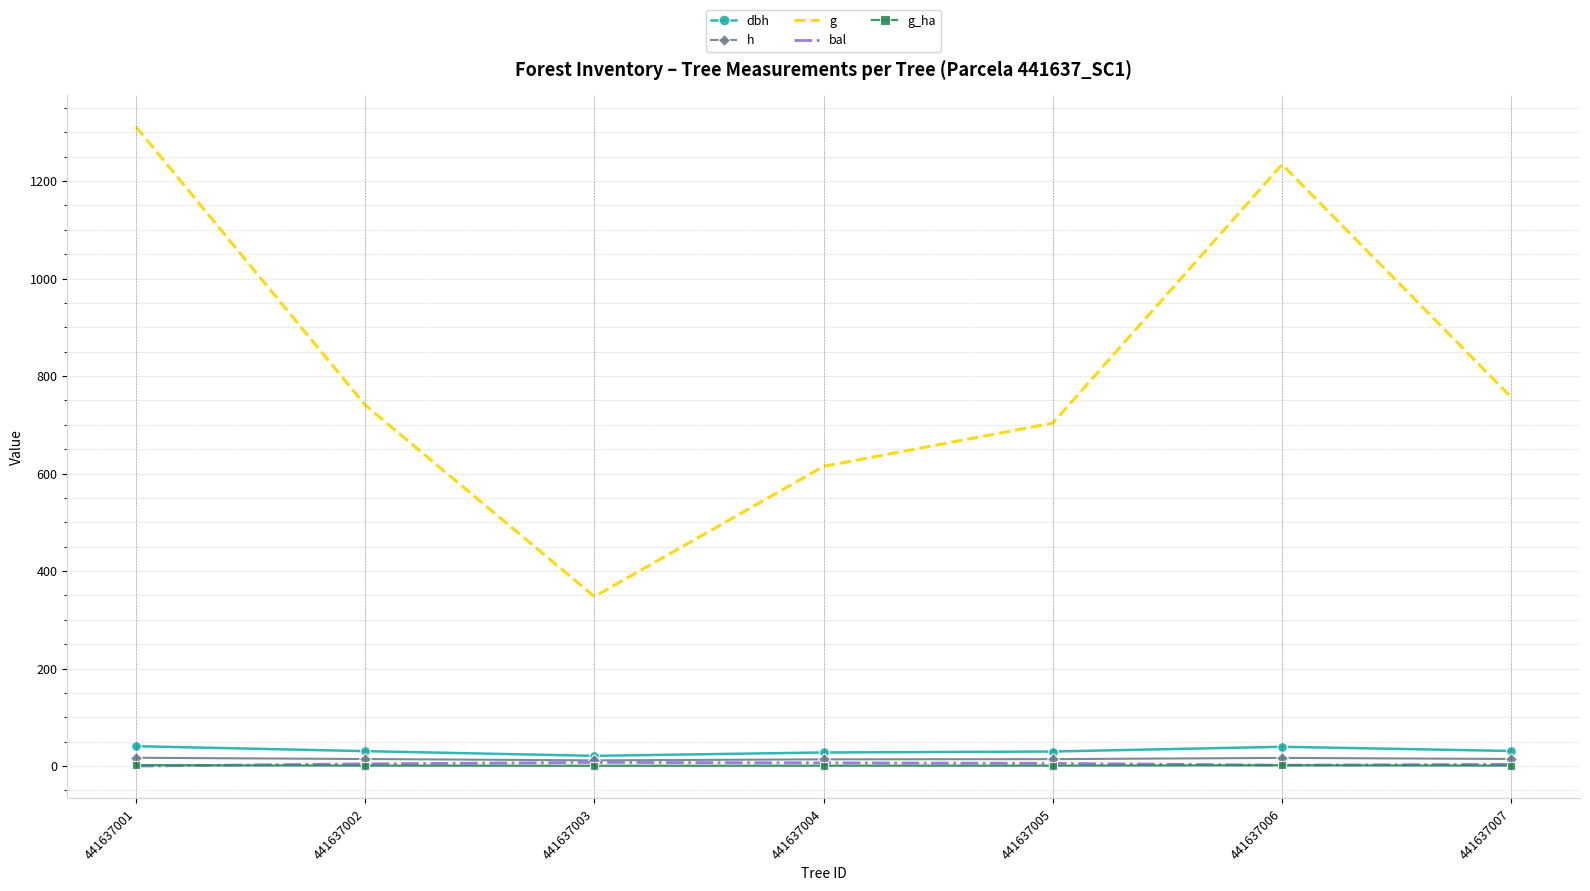

True or false: g_ha and g intersect in this chart.

False